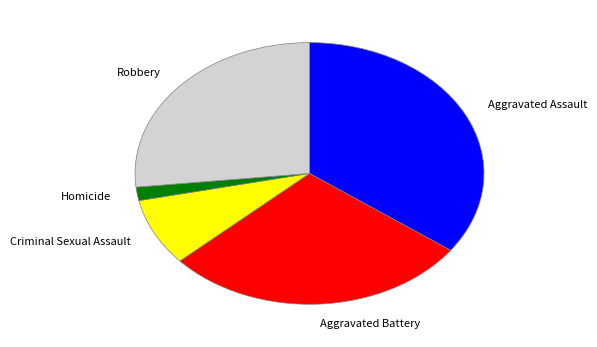

Is there a majority slice in this chart?

No